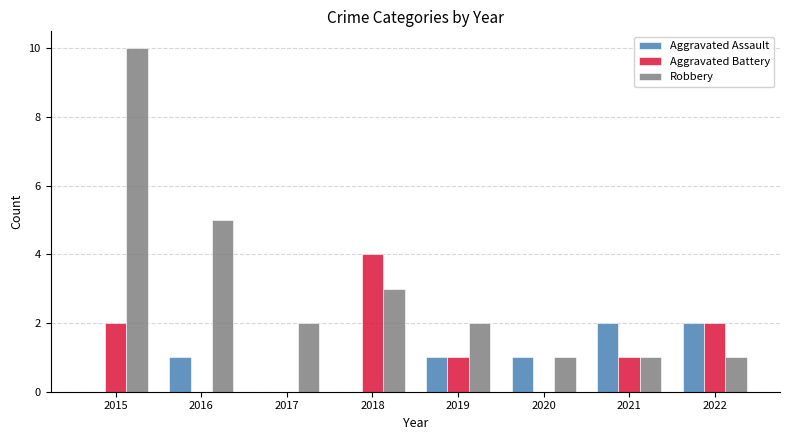

What is the total value across all series at 2021?

4